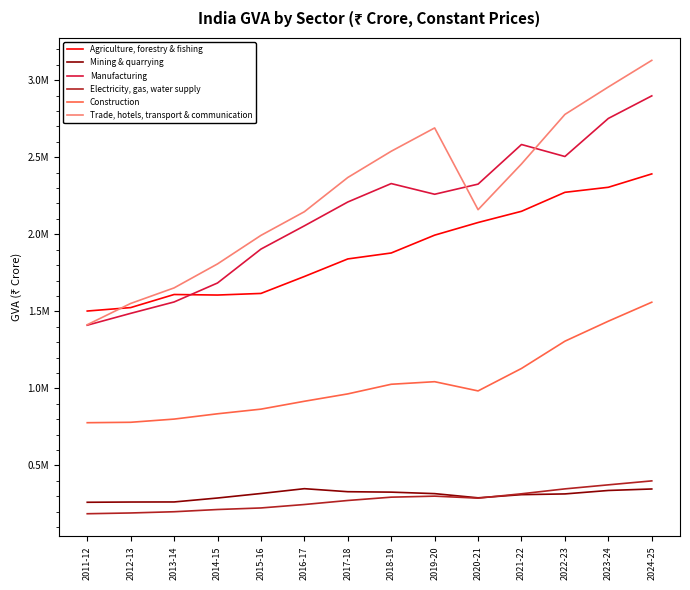

What is the sum of the Electricity, gas, water supply values at 2022-23 and 2011-12?

534641.4